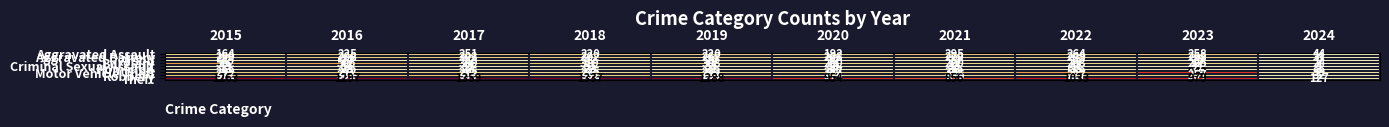

At which category does the chart reach its minimum across all series?

2024